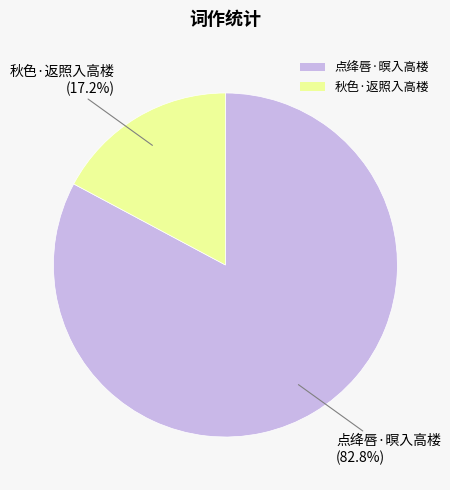

Which category accounts for the majority?

点绛唇·暝入高楼